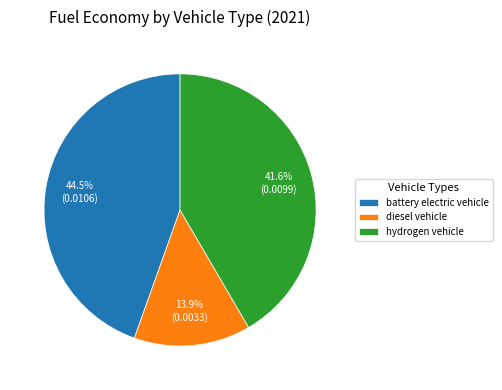

How many slices are in this pie chart?

3